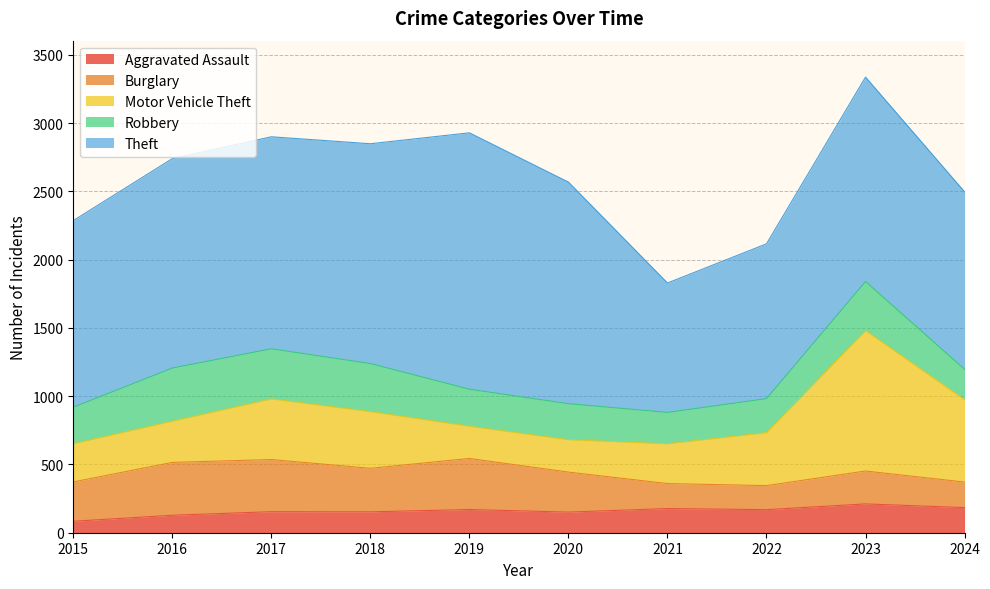

The value of Theft at 2019 is 934. True or false?

False